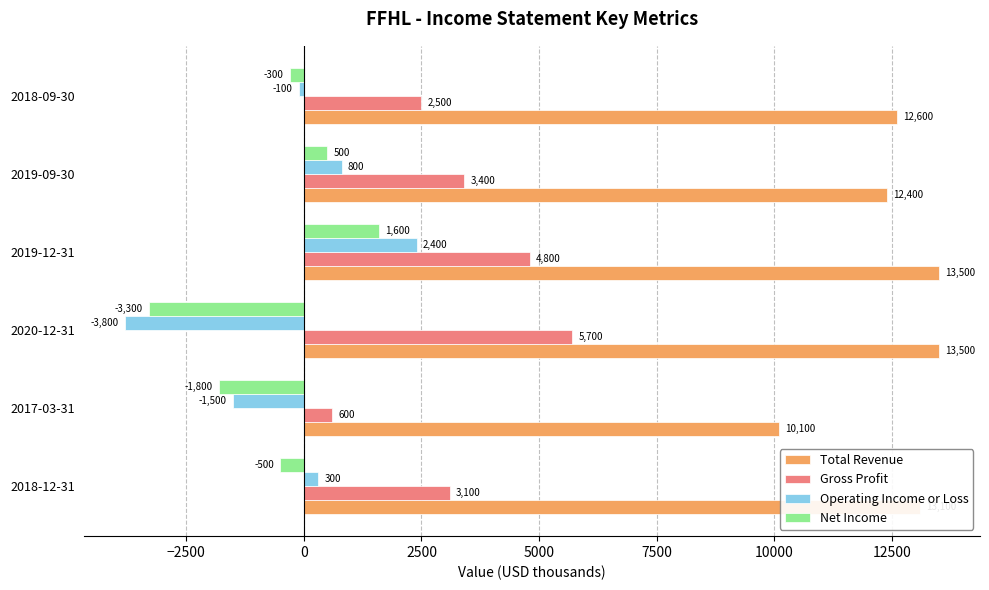

What are all the series names shown in the legend?

Total Revenue, Gross Profit, Operating Income or Loss, Net Income